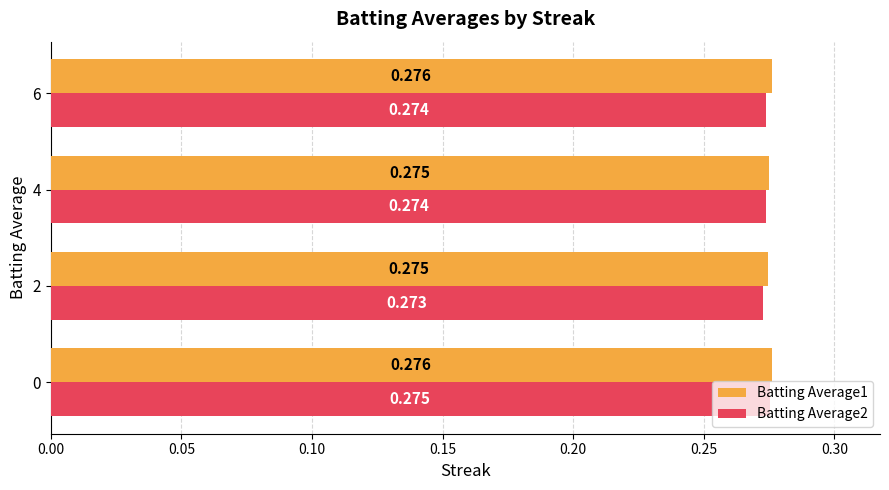

Is the value of Batting Average2 at 2 greater than the value of Batting Average1 at 0?

No